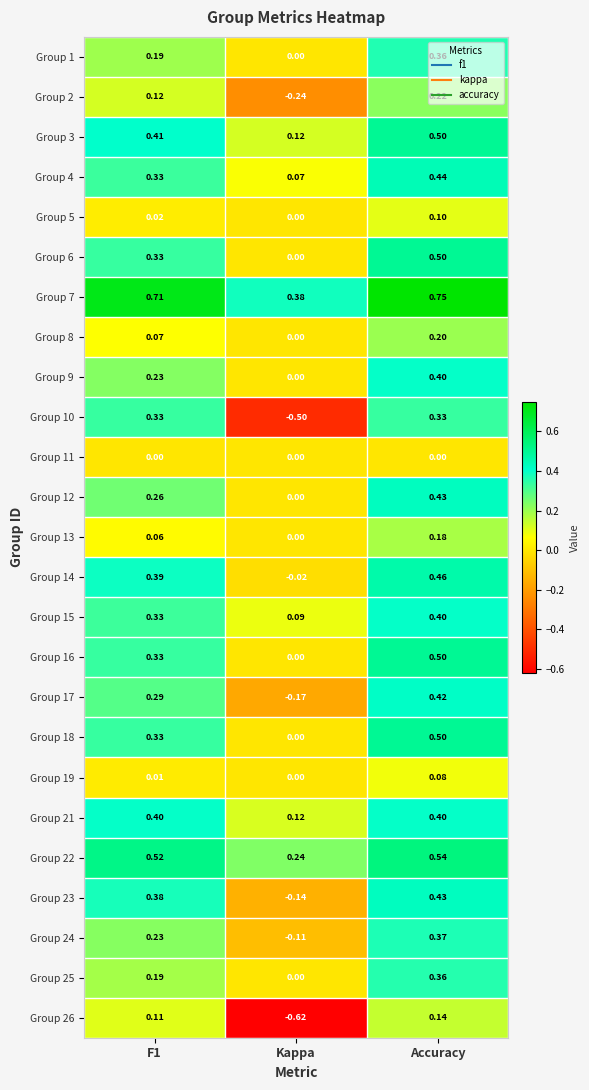

Which label corresponds to the smallest value in the chart?

Kappa